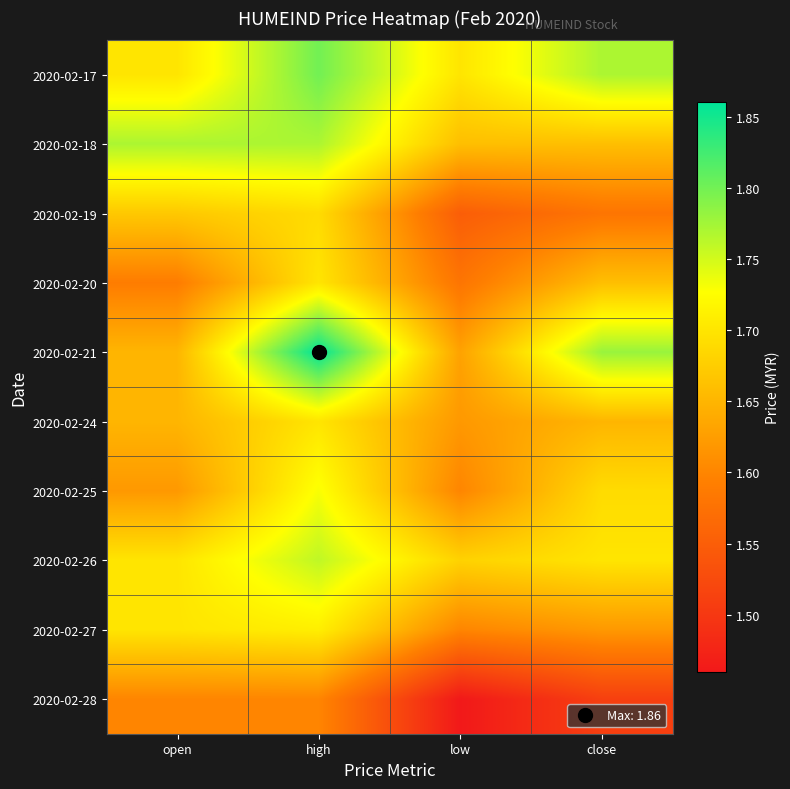

Which series has the widest spread of values?

2020-02-21